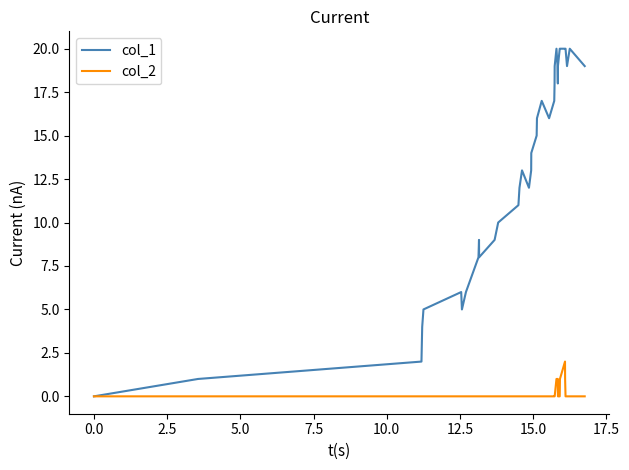

Which series has the largest total across all categories?

col_1